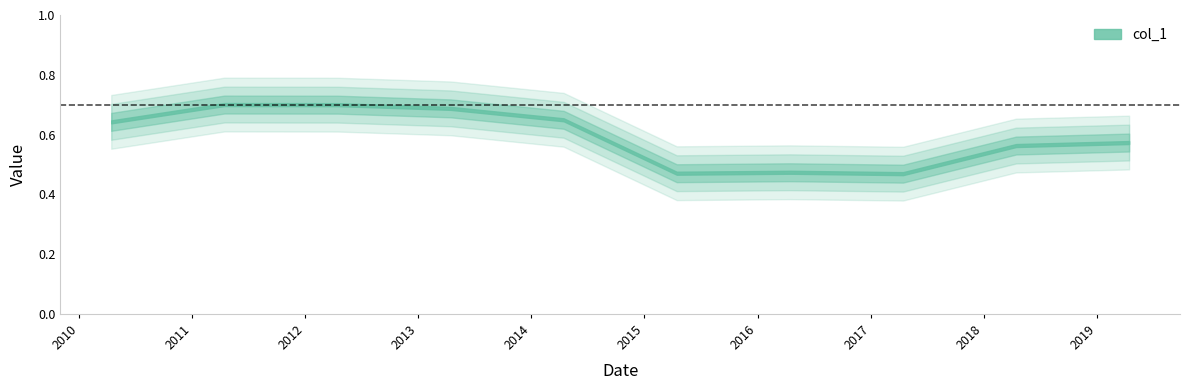

What is the label of the 3rd point from the right?

2017-04-15